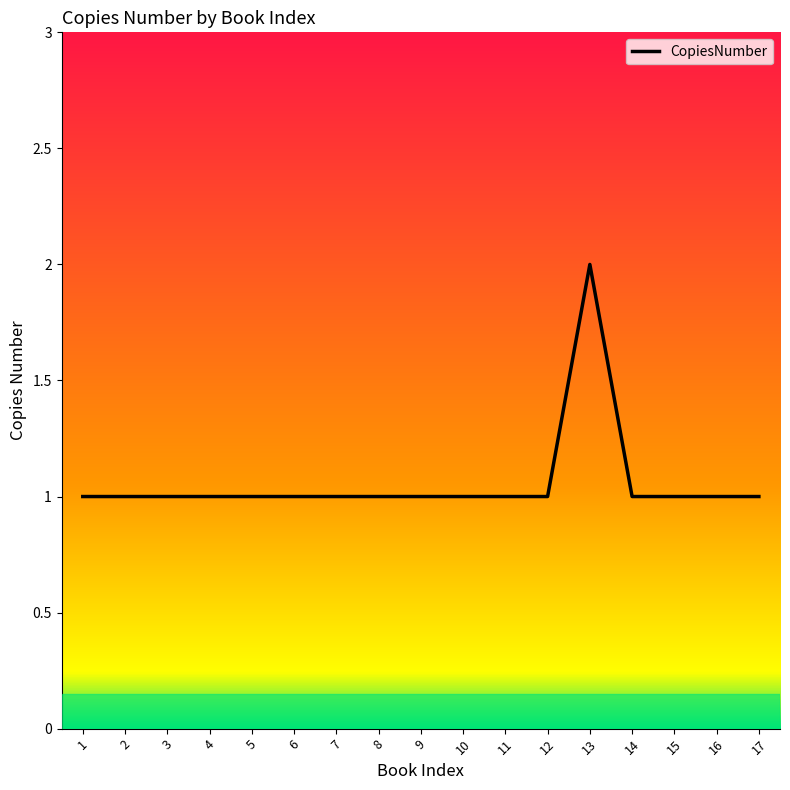

What is the difference between the maximum and second lowest values?

1